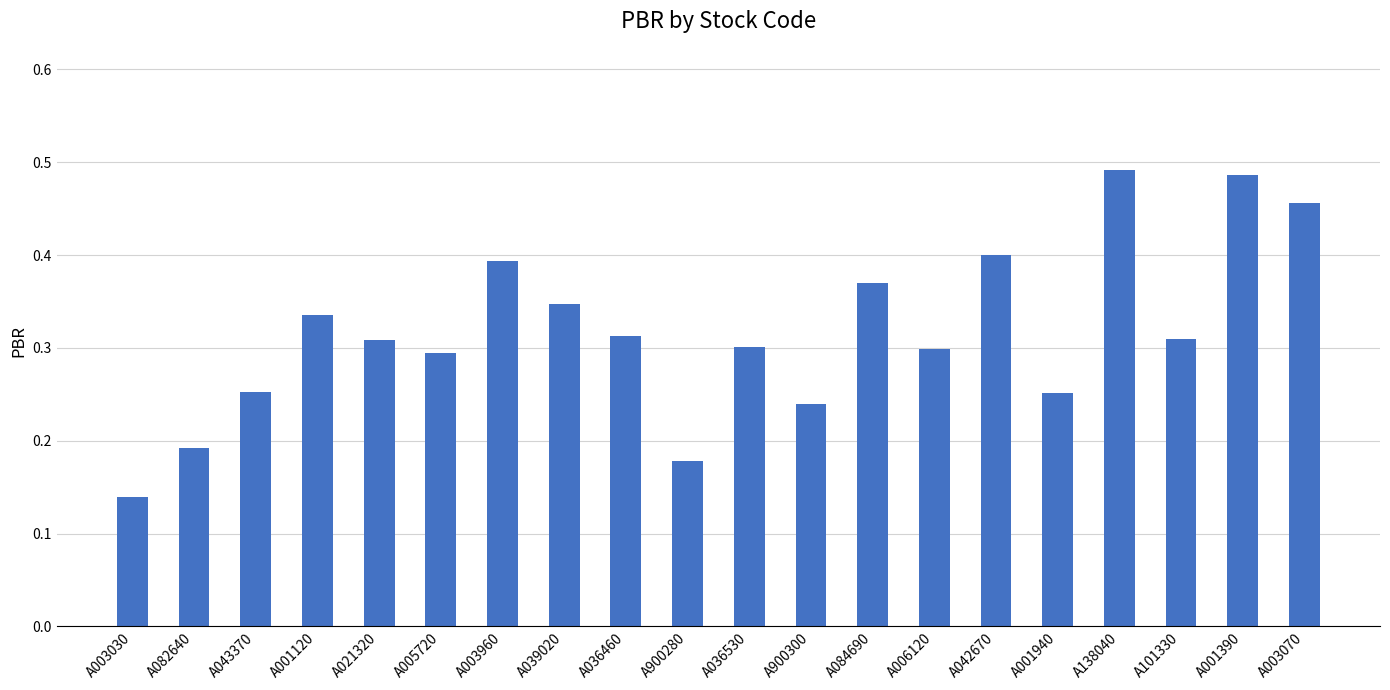

What is the change in value from A001120 to A003960?

+0.1